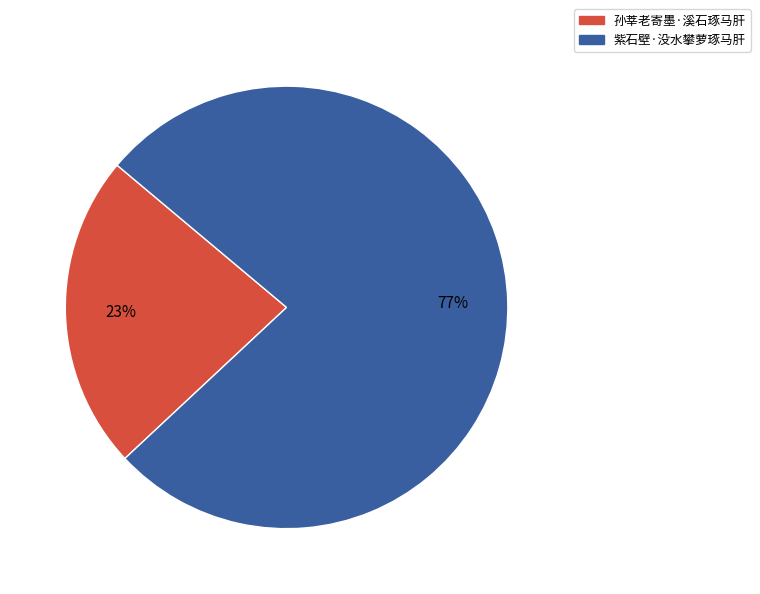

Is it true that 孙莘老寄墨·溪石琢马肝 is 37% of the pie?

False